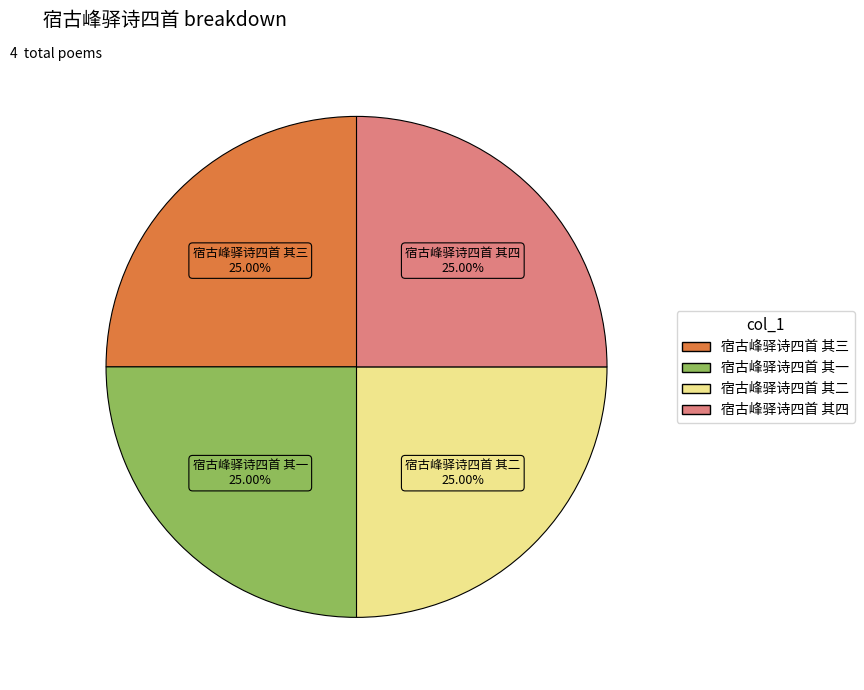

Is 宿古峰驿诗四首 其三 the majority of the pie?

No